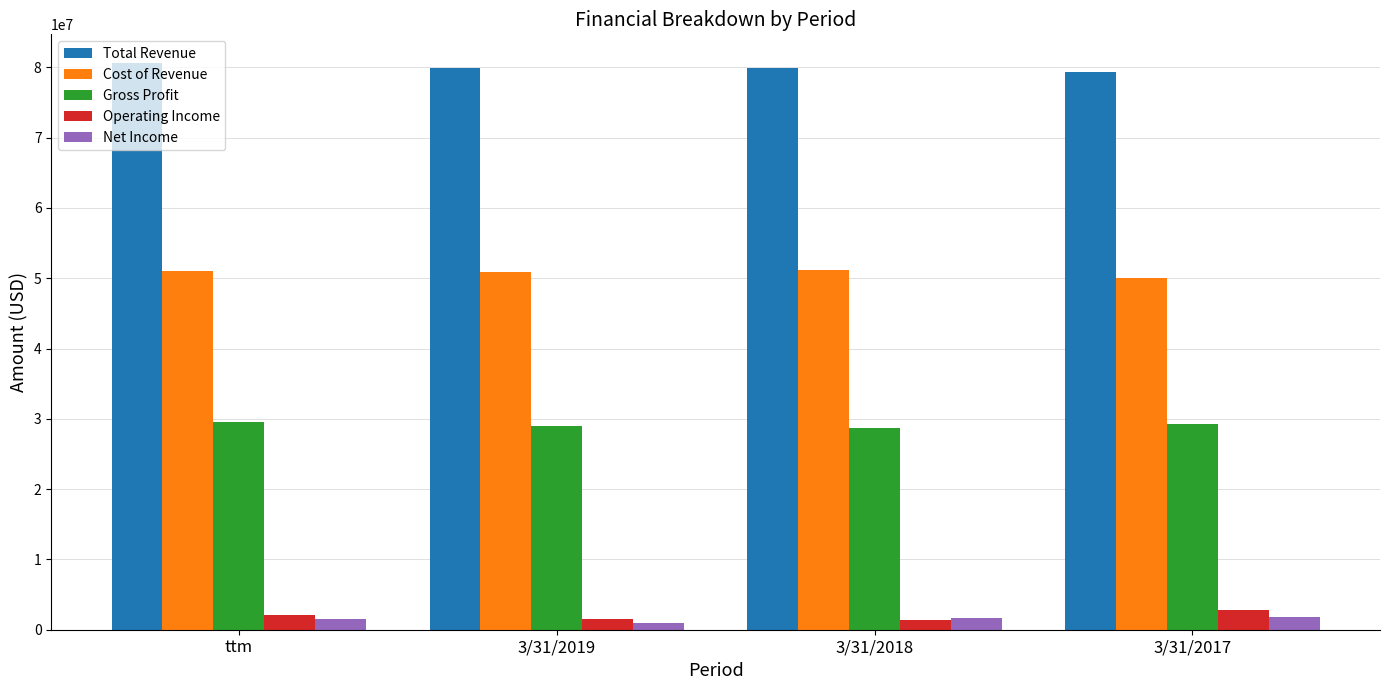

What is the sum of all Gross Profit values?

116485365